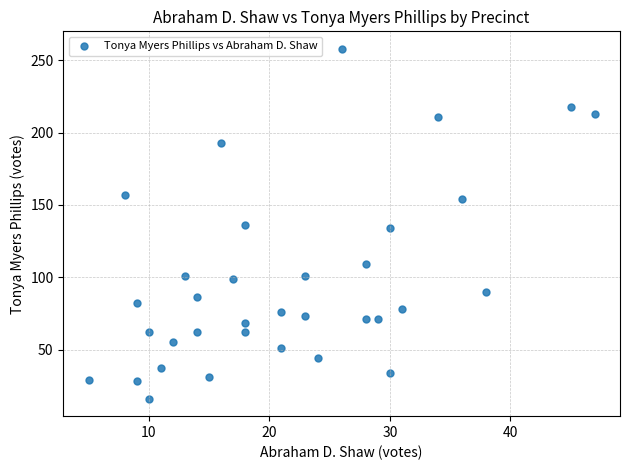

What is the range of Y values (max minus min)?

242